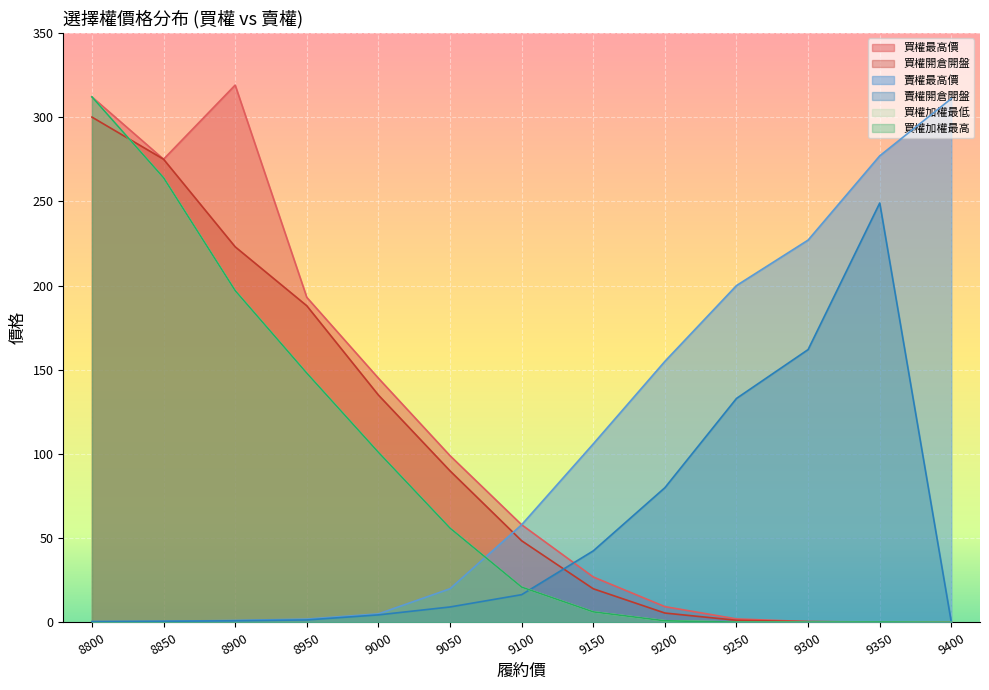

How many data points in 賣權開倉開盤 are above 9?

7